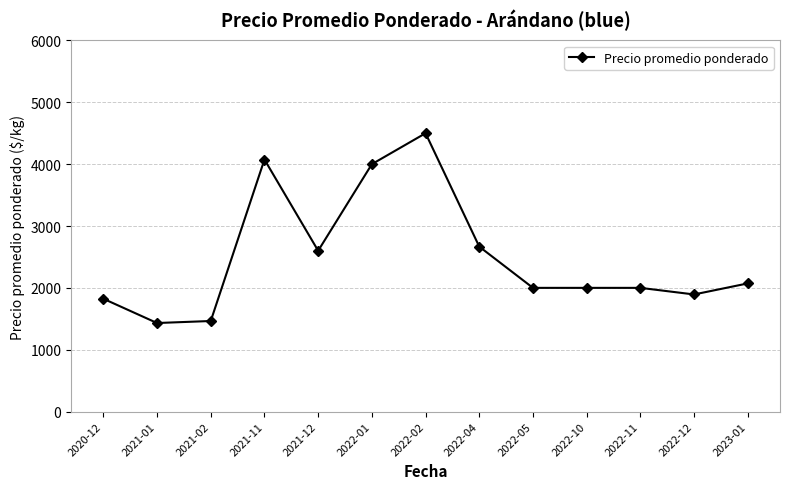

What is the sum of all values?

32527.1